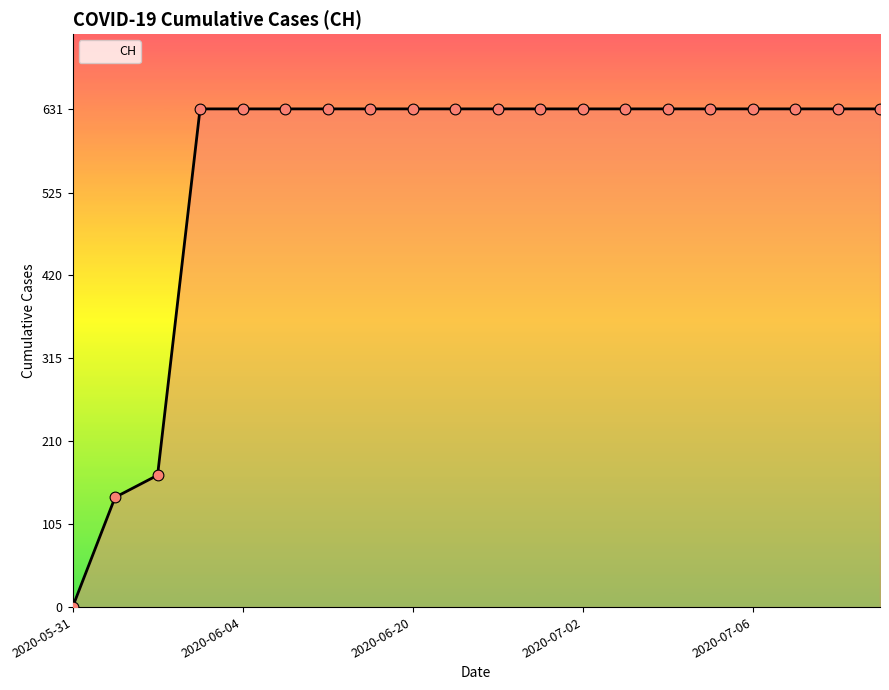

What is the greatest value displayed?

631